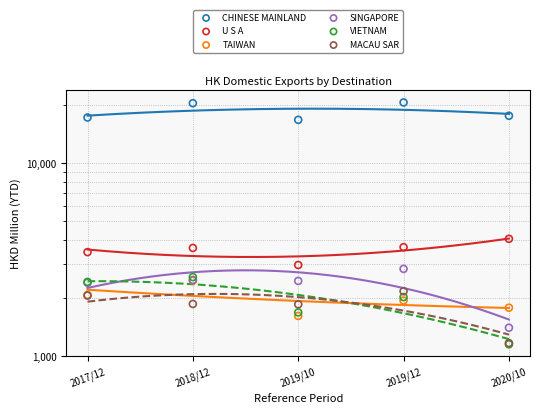

At which category is the sum across all series the highest?

2018/12